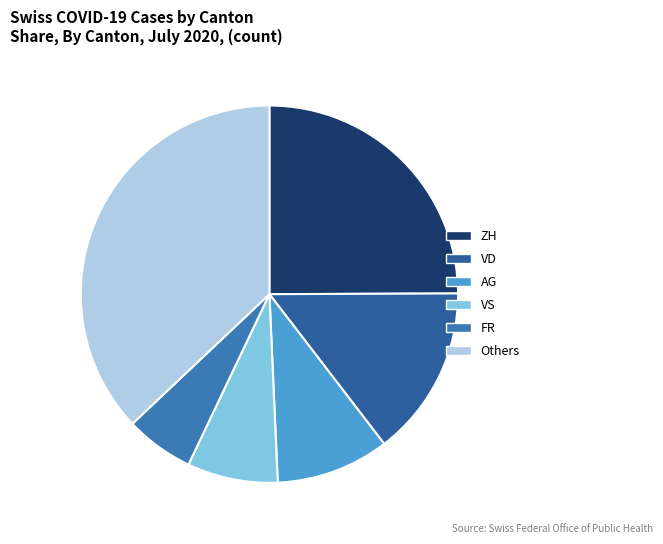

How many slices are in this pie chart?

6